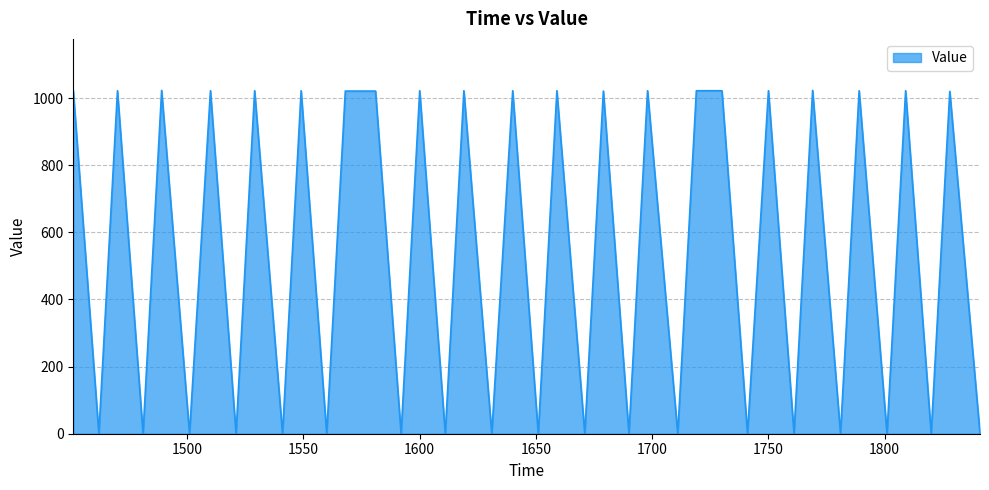

Does the chart display data point markers on the line(s)?

No